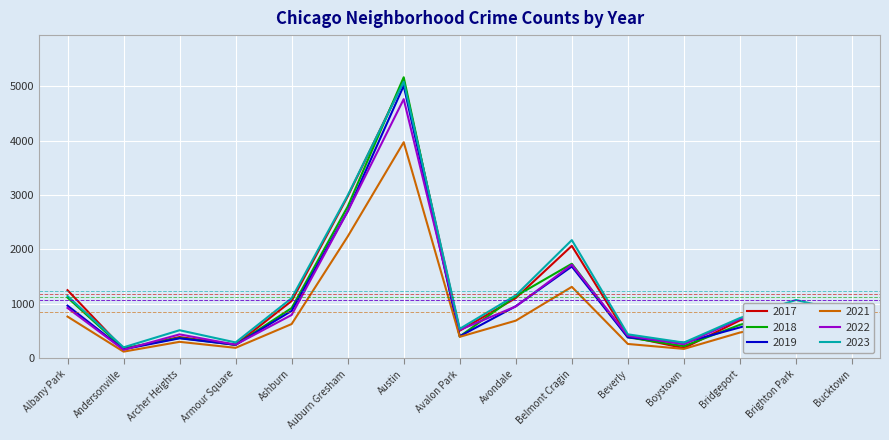

What is the maximum value shown in the chart?

5163